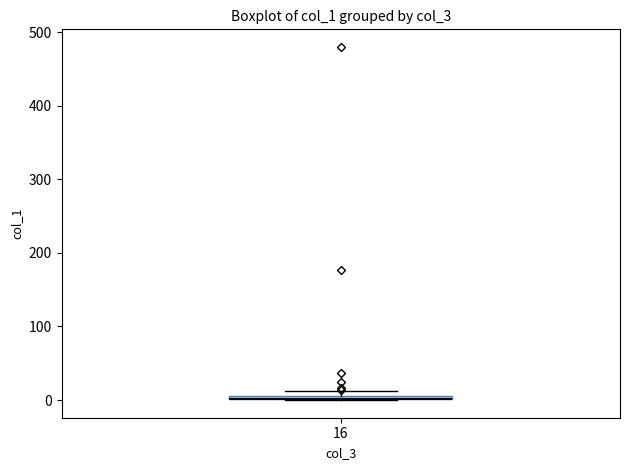

Where is the upper edge of the box at x = 16 on the y-axis? The values are not printed on the chart, so give them approximately, as read against the axis.

10